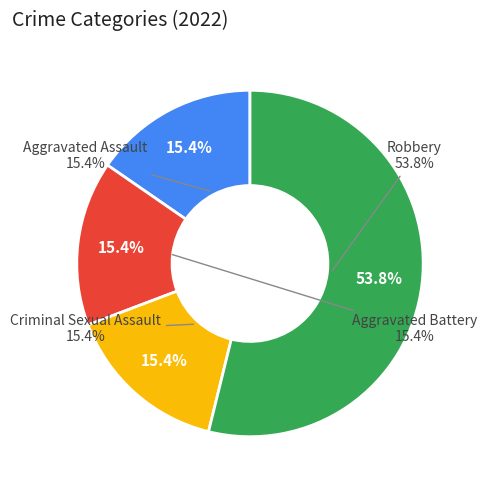

How many slices are in this pie chart?

4